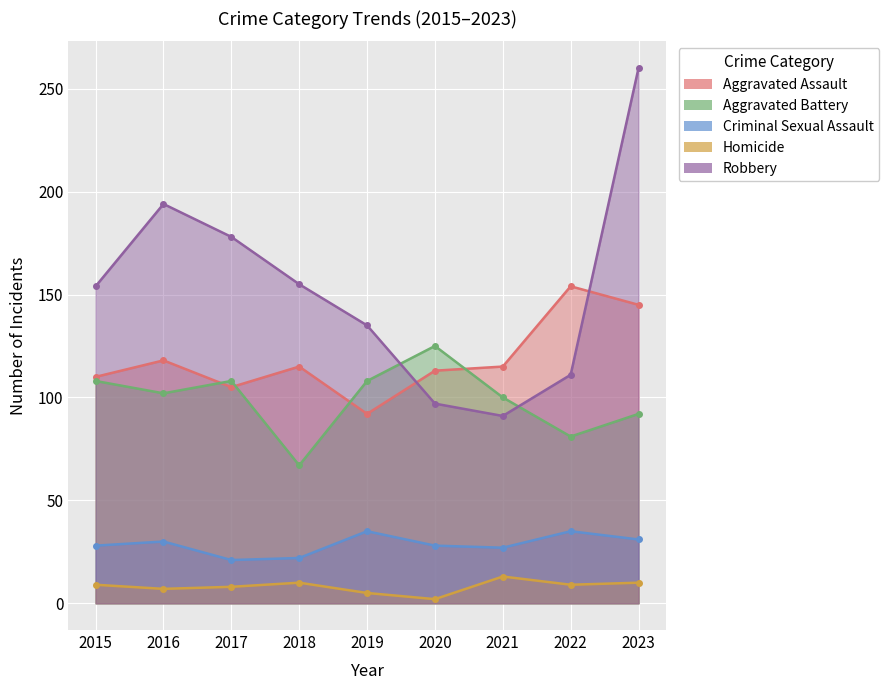

How many interior local valleys does the Criminal Sexual Assault series have?

2